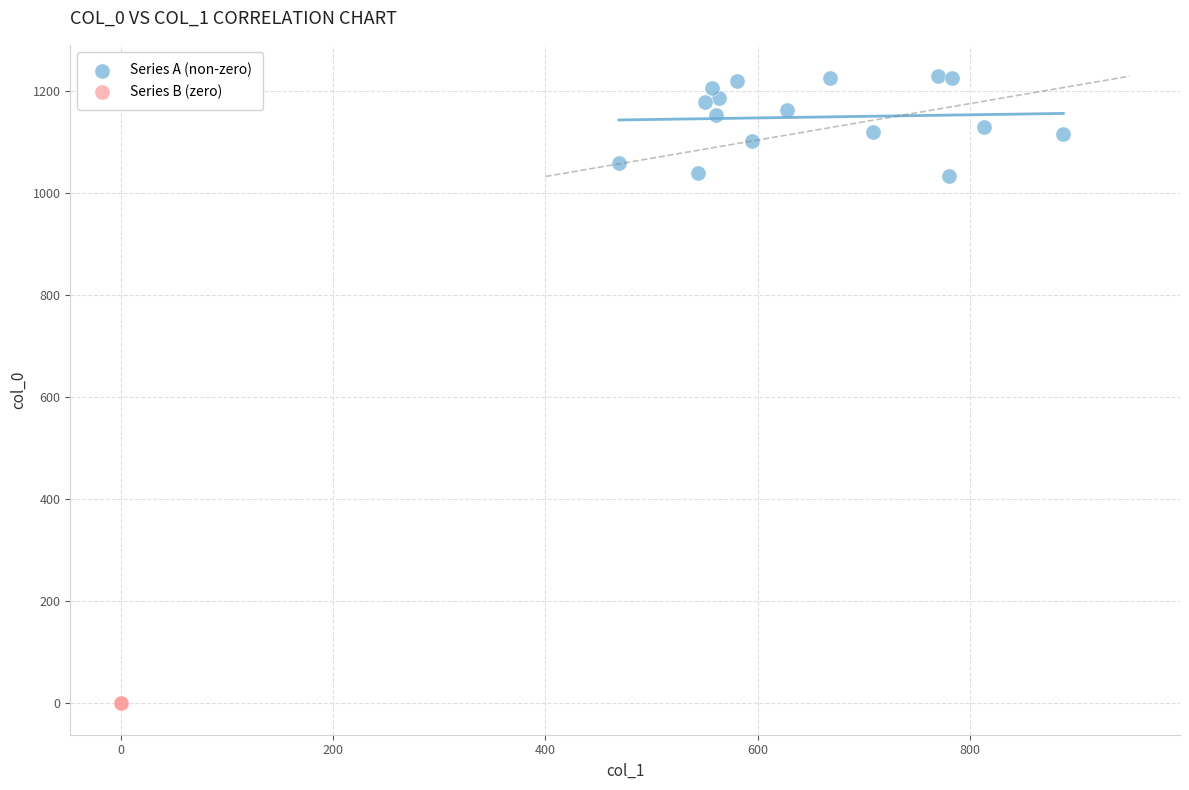

What are all the series names shown in the legend?

Series A (non-zero), Series B (zero)